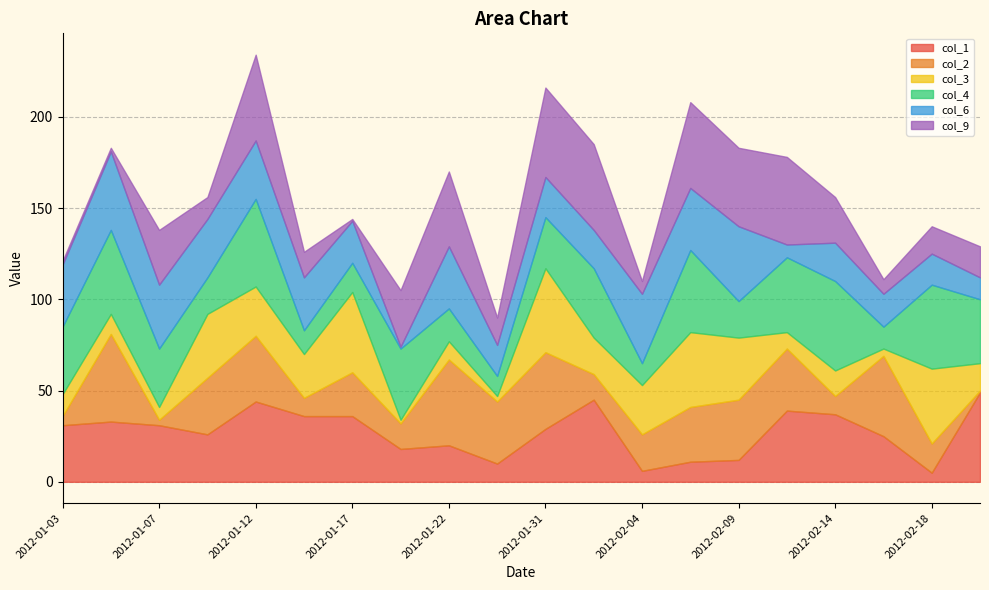

In col_2, how many points are lower than both neighbors (excluding endpoints)?

6